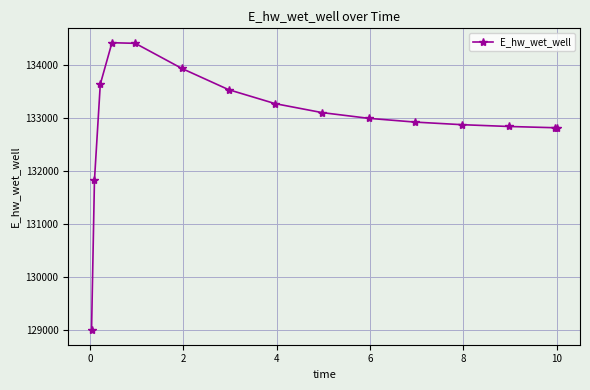

True or false: there are more than 0 points higher than both neighbors.

True